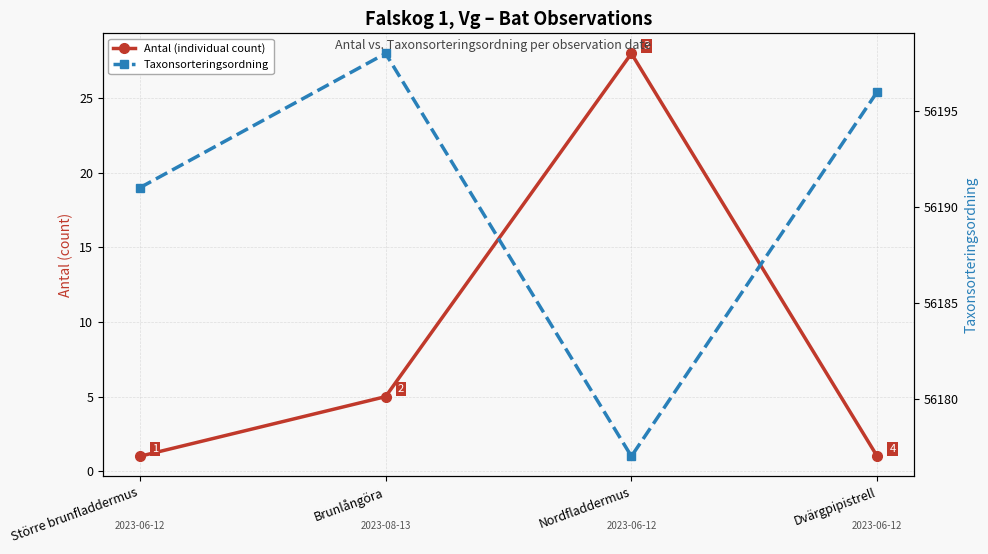

Does the chart display data point markers on the line(s)?

Yes